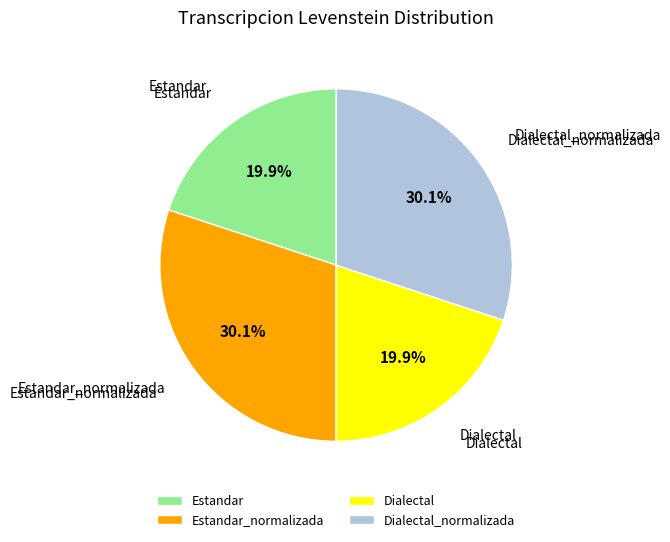

What is the total percentage of Estandar_normalizada and Estandar?

50.0%